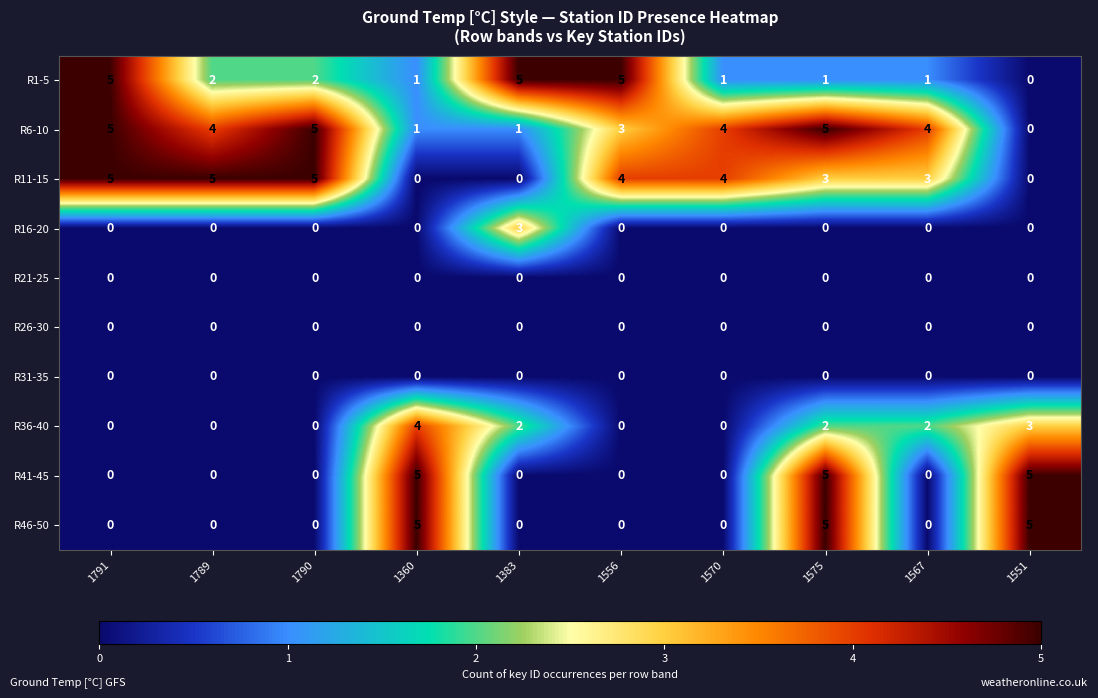

What is the total value across all series at 1789?

11